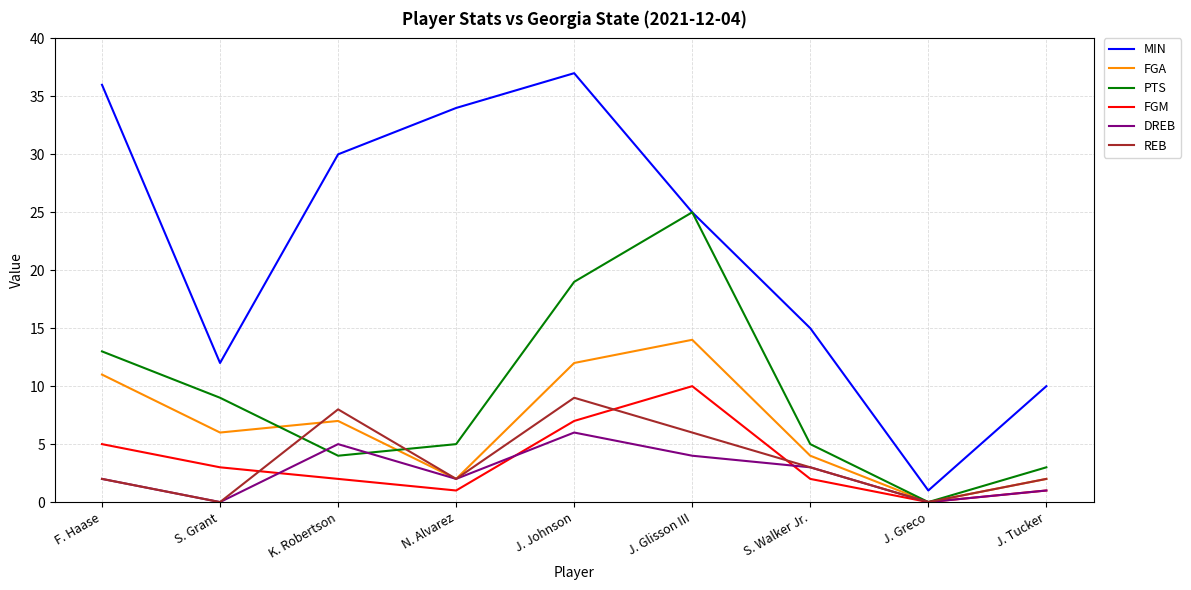

True or false: PTS has a value of 1 at K. Robertson.

False